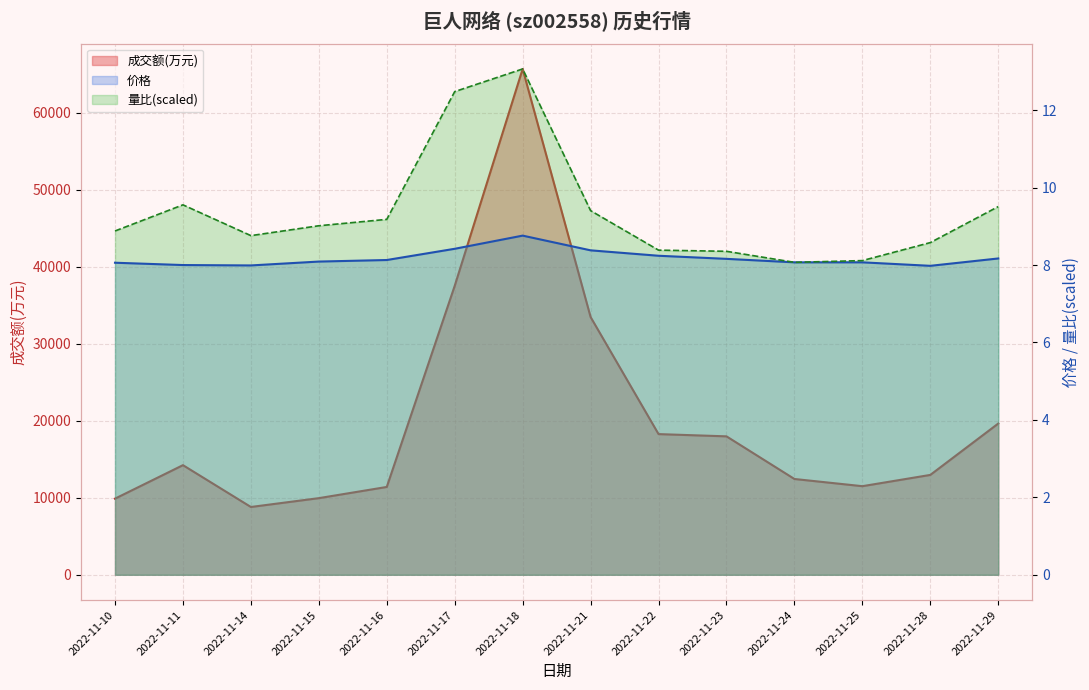

True or false: 量比 has a value of 8.9 at 2022-11-10.

True